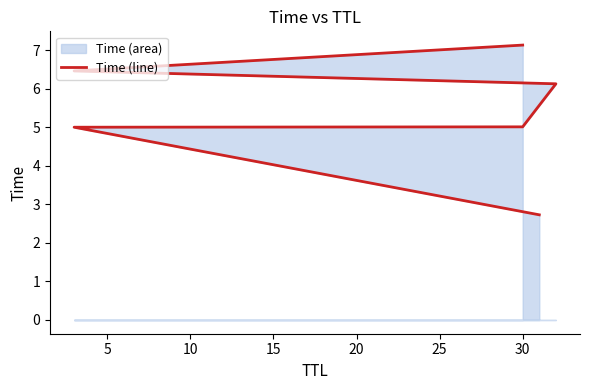

Read the value at 30.

5.0